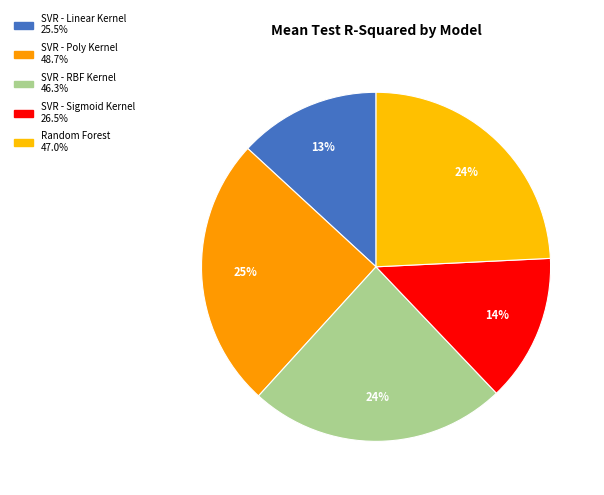

Is there any slice that represents more than half of the pie?

No